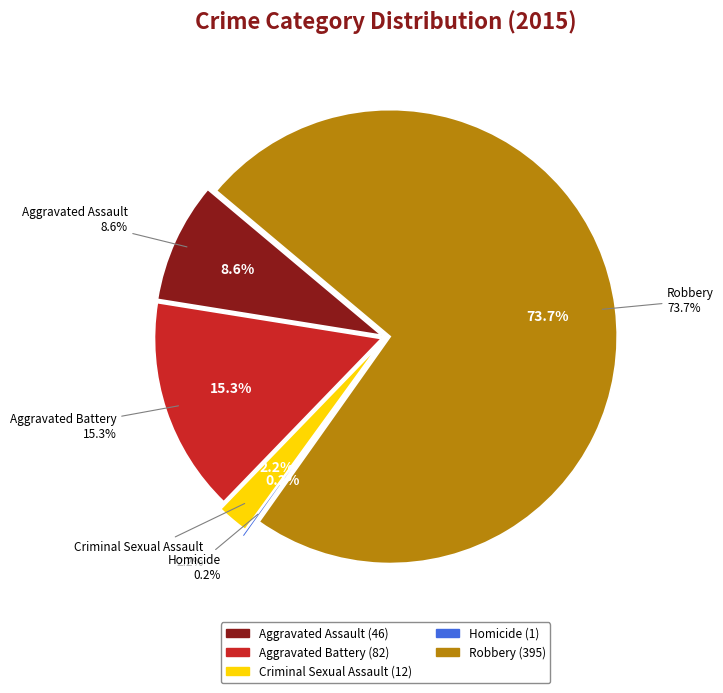

What is the smallest slice in the pie chart?

Homicide